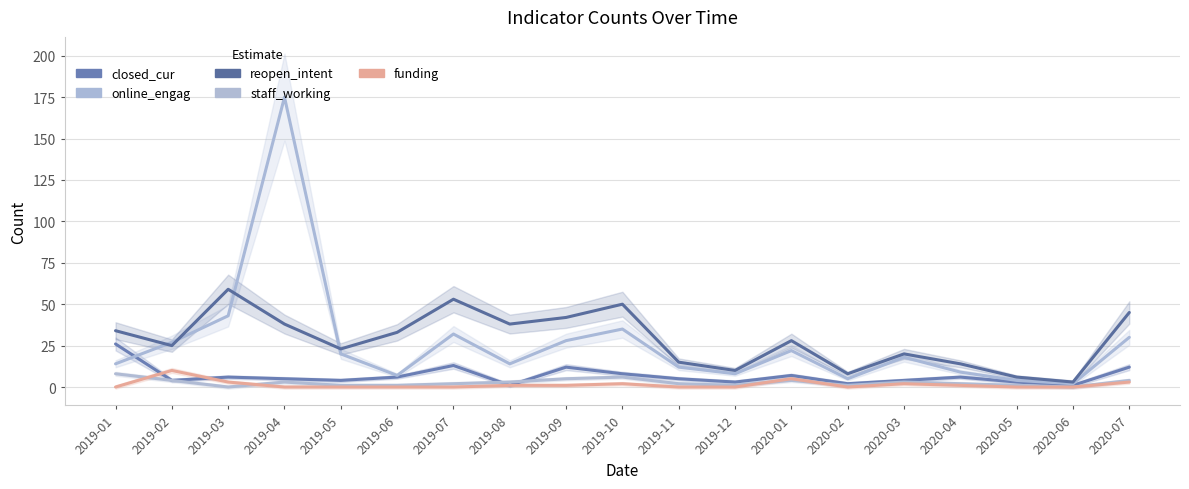

Count the staff_working values in the range 1 to 4.

14